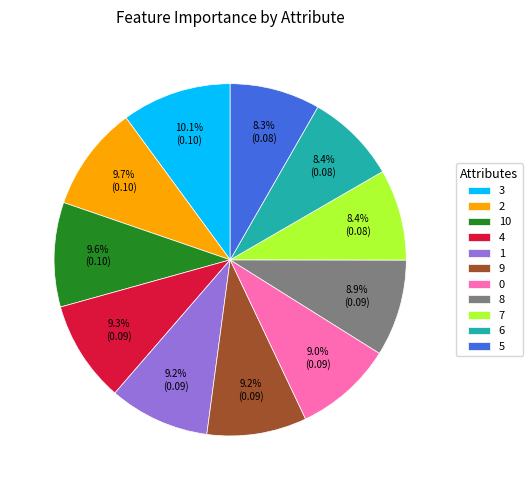

To the nearest percent, what percentage of the pie is 8?

9%